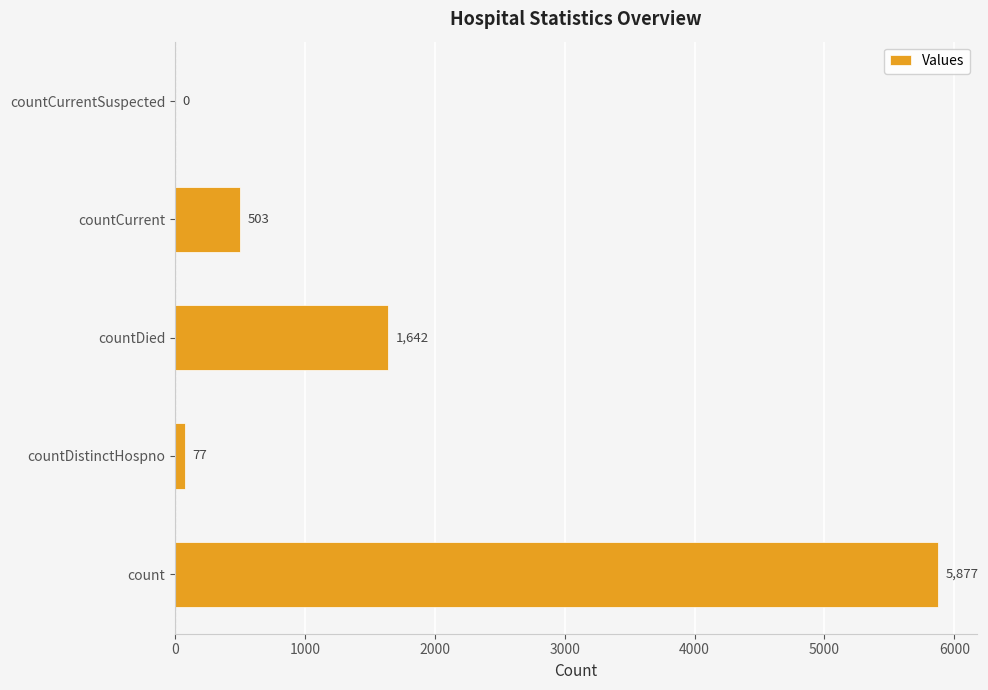

What is the change in value from countDied to countCurrentSuspected?

-1642